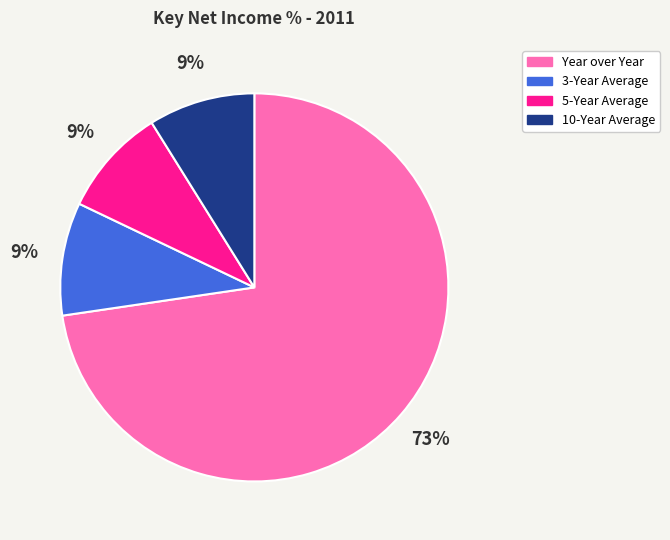

To the nearest percent, what is the average slice percentage?

25%